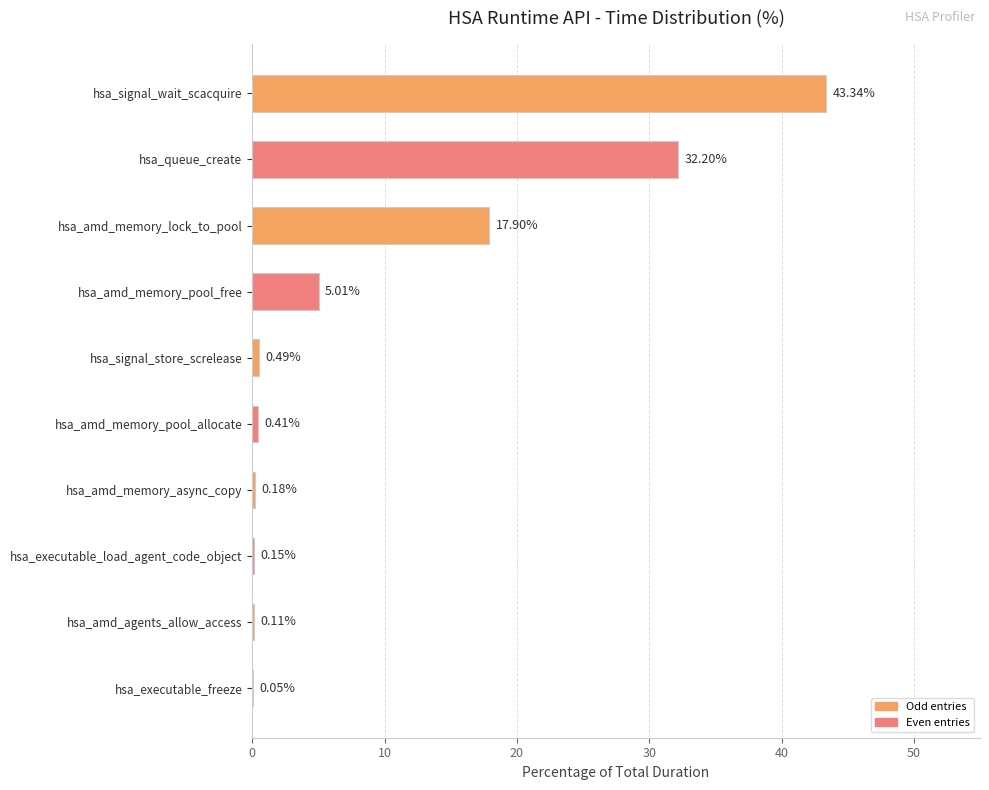

What is the change in value from hsa_signal_wait_scacquire to hsa_amd_memory_pool_free?

-38.3